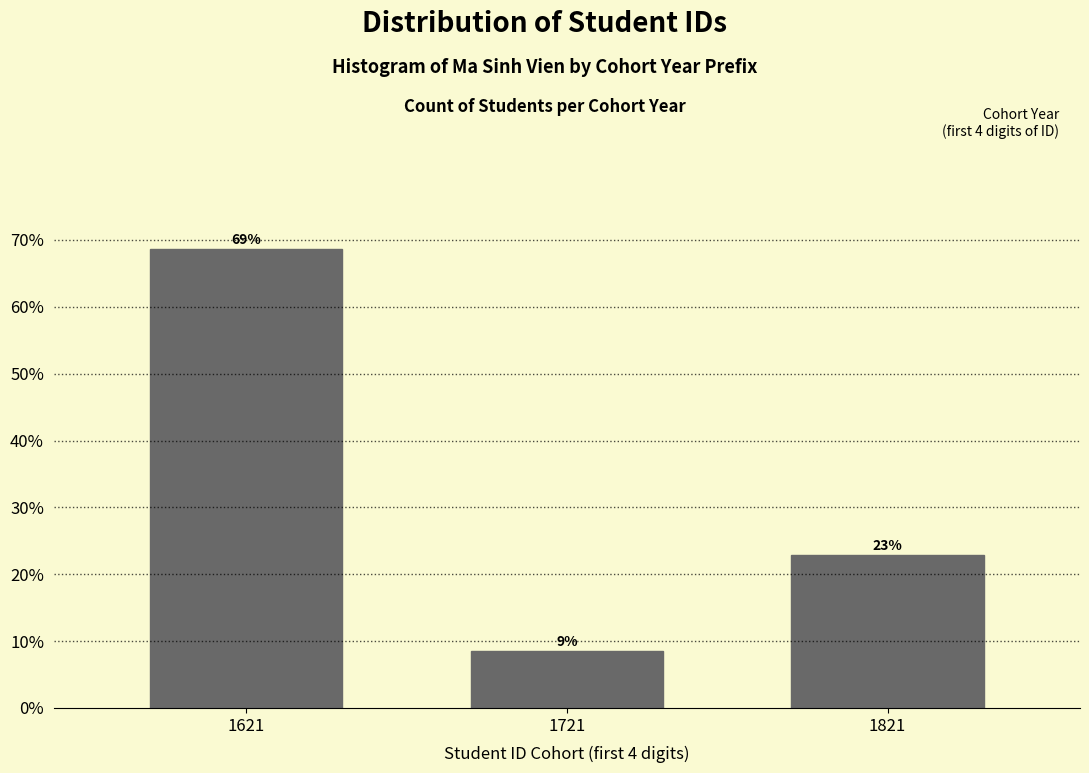

How many bars are there in total?

3